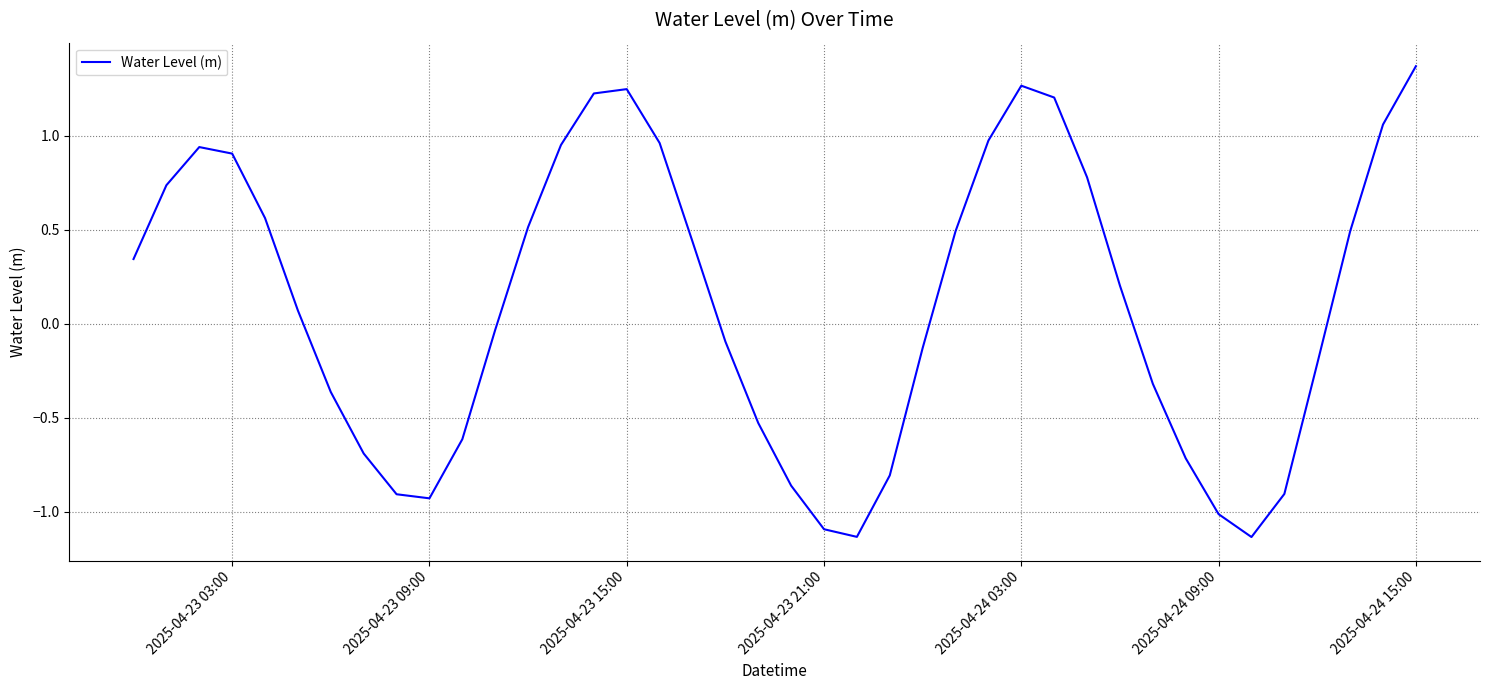

What is the difference between the maximum and minimum values?

2.5